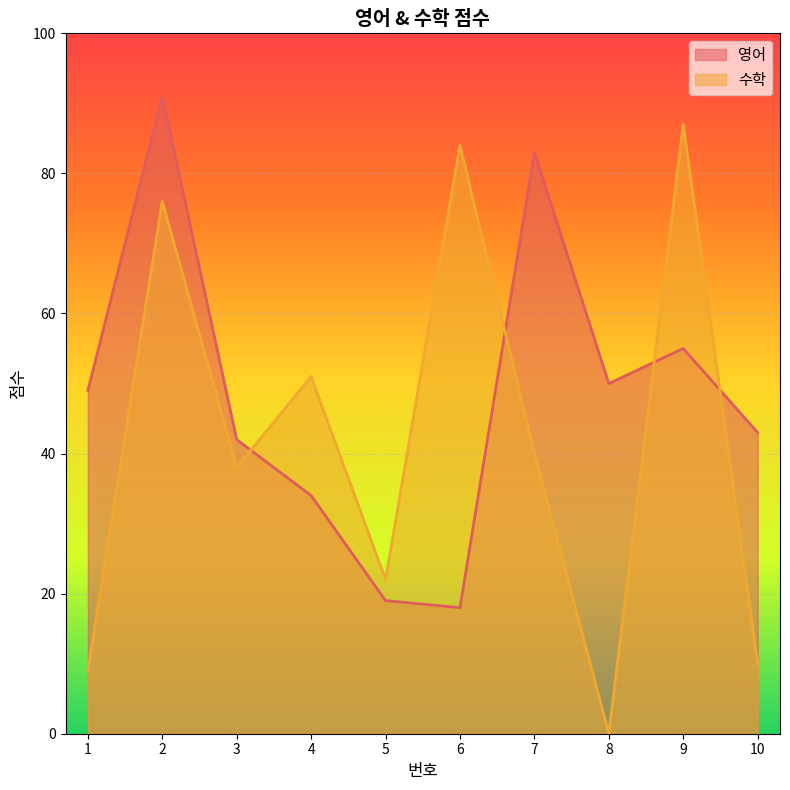

What is the sum of the 영어 values at 1 and 2?

140